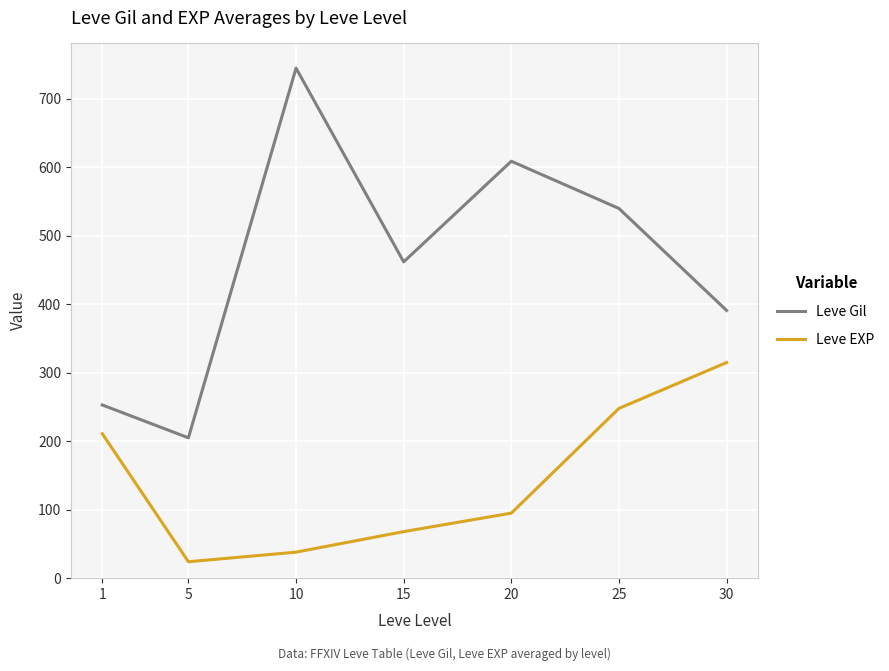

Which series has the largest range (max minus min)?

Leve Gil